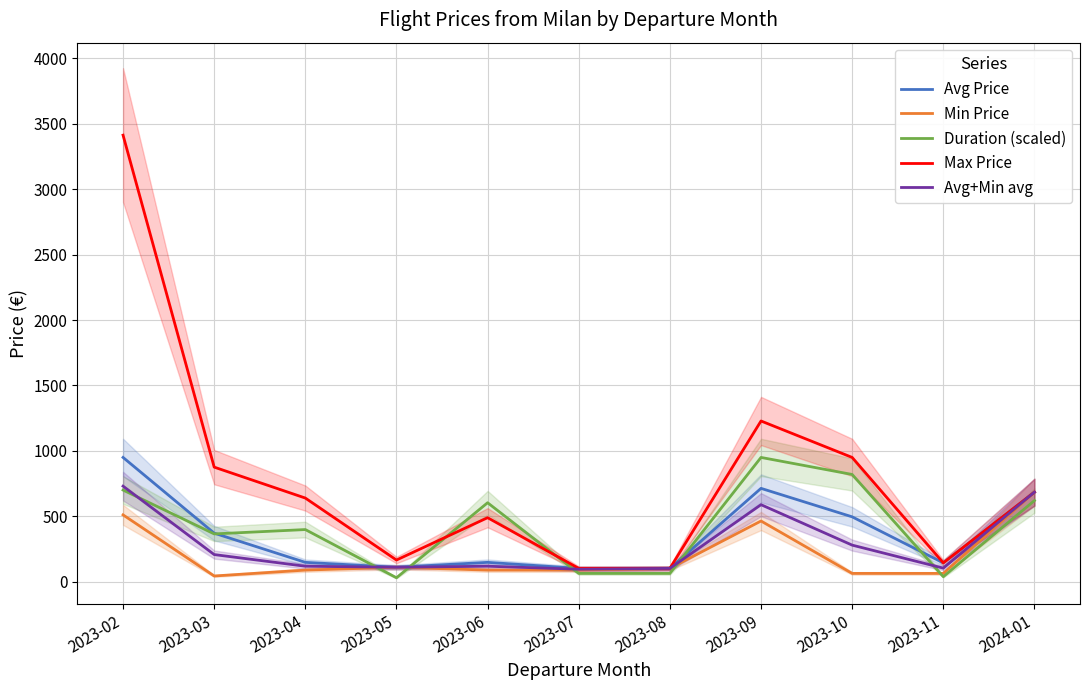

The Avg+Min avg series shows 181.4 at 2023-11. True or false?

False